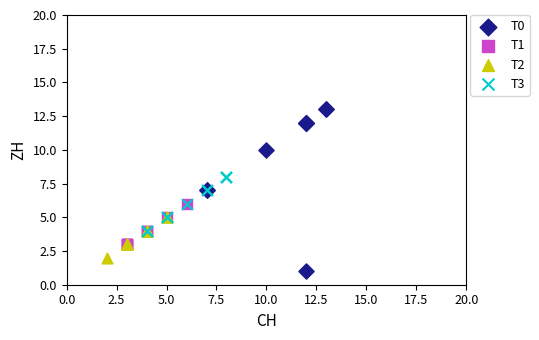

Which series reaches the minimum Y coordinate?

T0